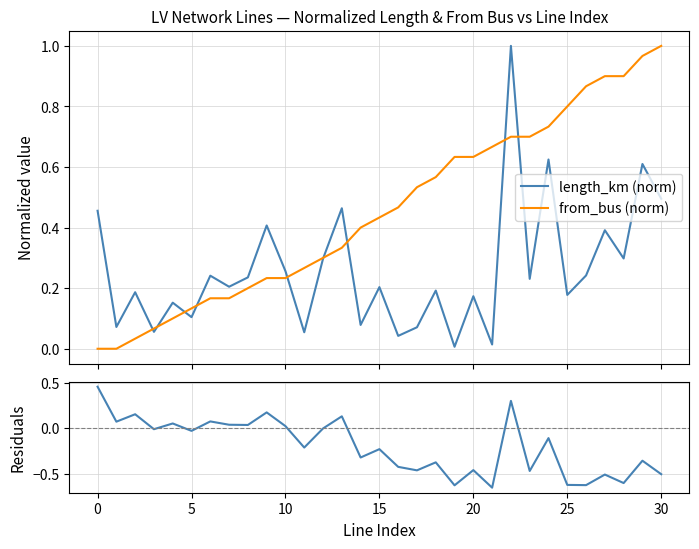

Is it true that residuals equals 0.1 at 13?

False